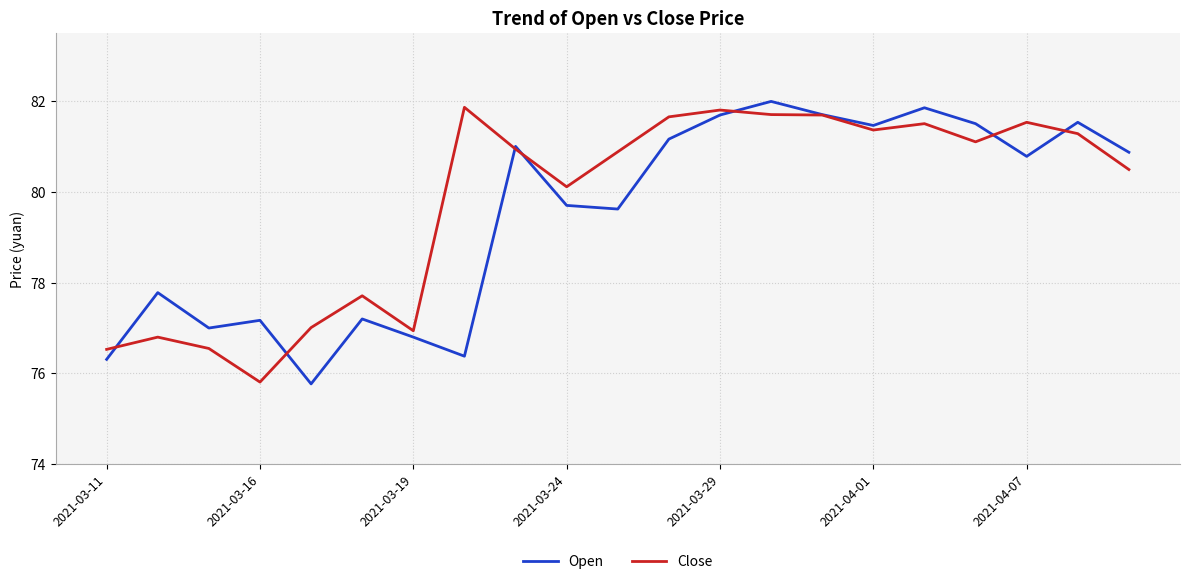

What is the highest value of the Open series?

82.0